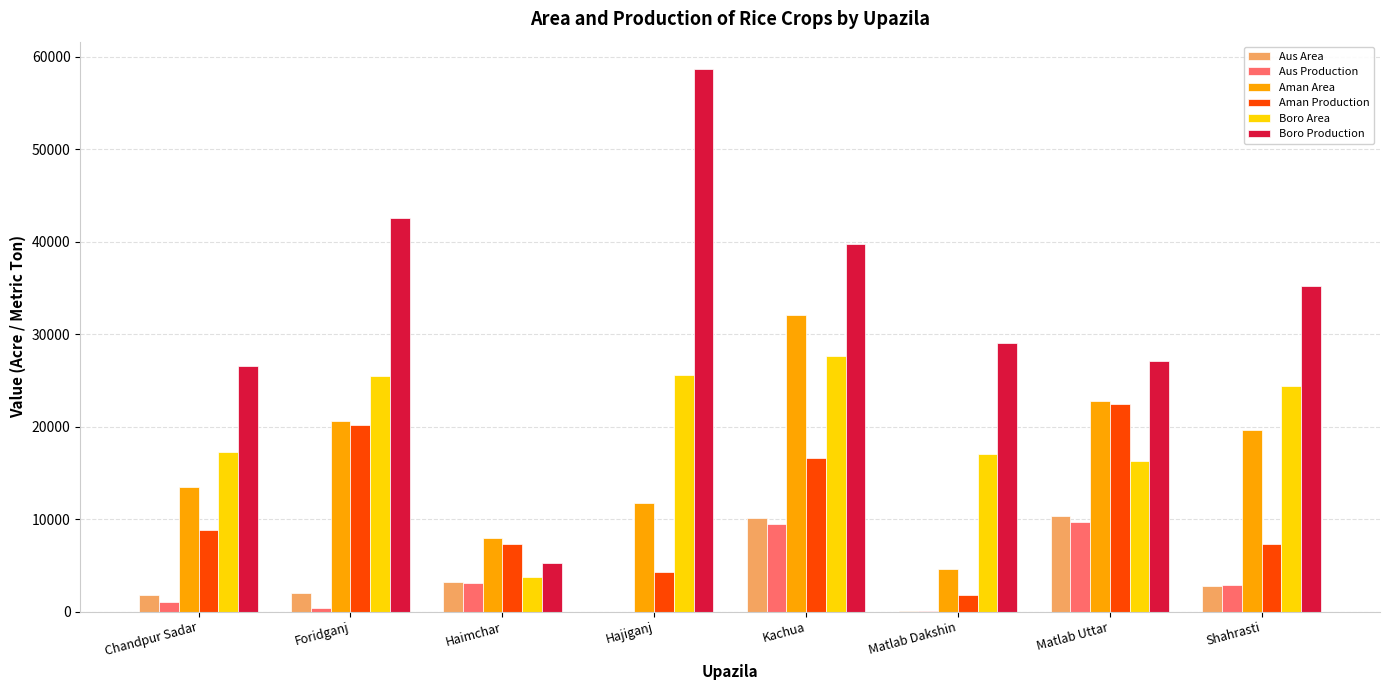

True or false: Boro Production has a value of 35208 at Shahrasti.

True